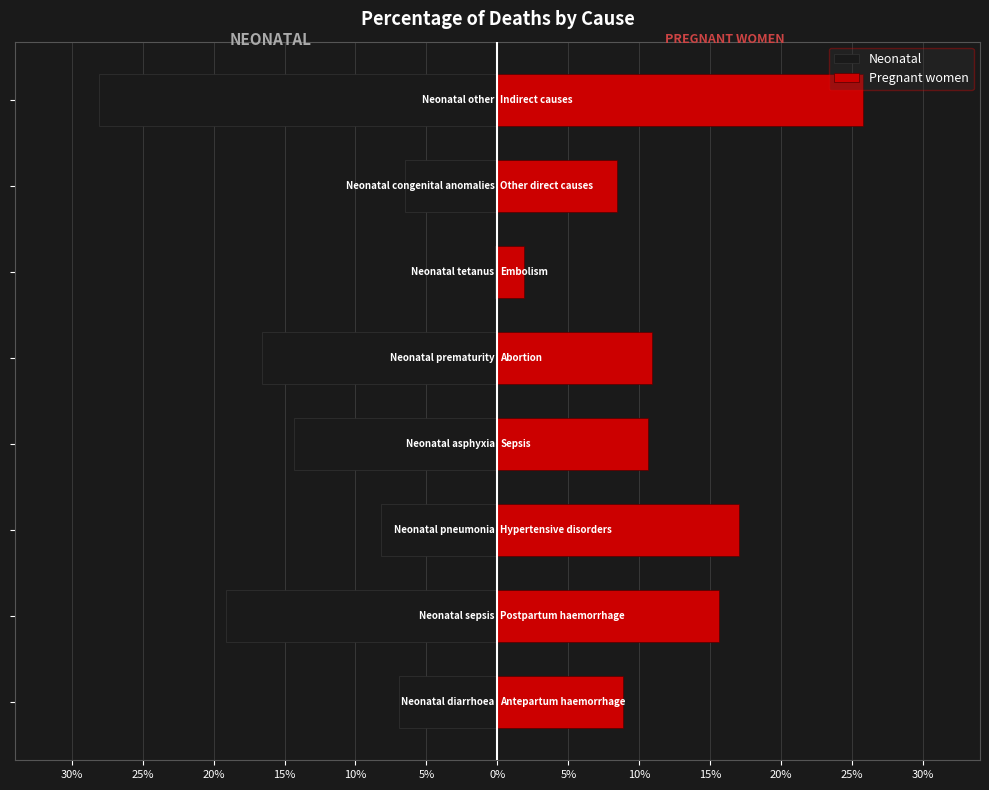

Which has a higher value, 10% or 30%?

30%